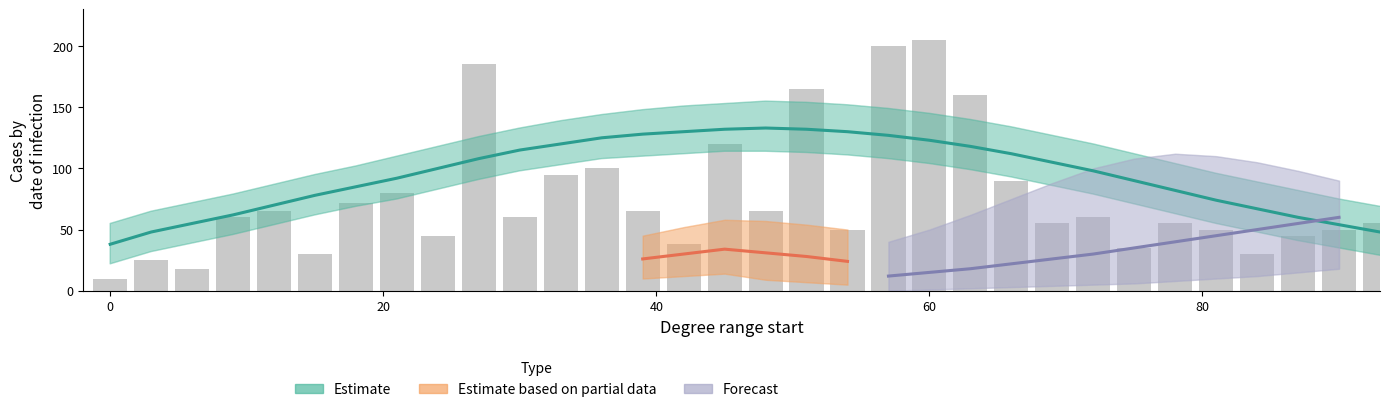

What is the value of the Estimate_upper bar at the 9th from the left?

118